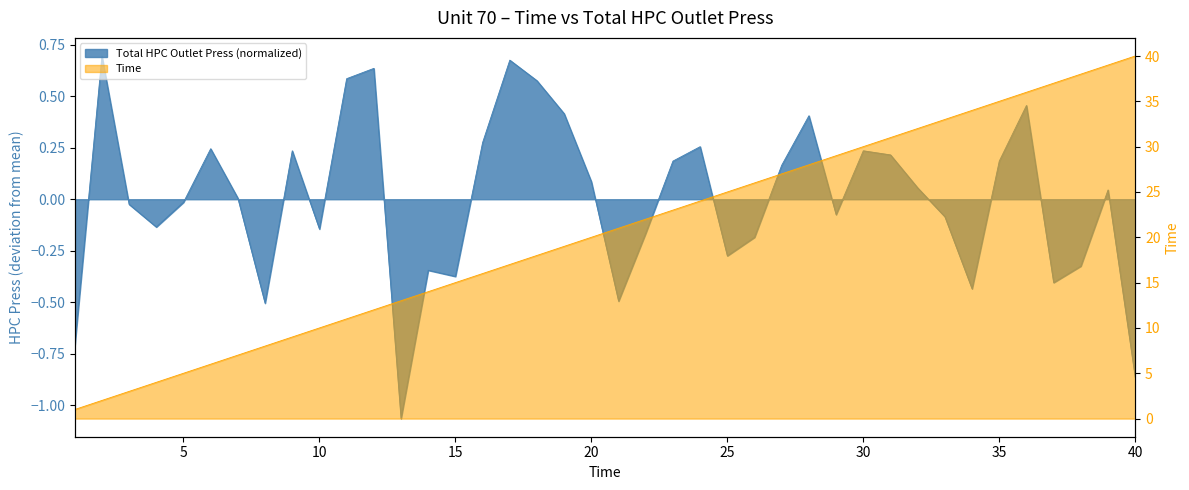

Reading left to right, extract all data points from this chart.

Total HPC Outlet Press: 1=-0.7	2=0.7	3=-0.0	4=-0.1	5=-0.0	6=0.2	7=0.0	8=-0.5	9=0.2	10=-0.1	11=0.6	12=0.6	13=-1.1	14=-0.3	15=-0.4	16=0.3	17=0.7	18=0.6	19=0.4	20=0.1	21=-0.5	22=-0.2	23=0.2	24=0.3	25=-0.3	26=-0.2	27=0.2	28=0.4	29=-0.1	30=0.2	31=0.2	32=0.1	33=-0.1	34=-0.4	35=0.2	36=0.5	37=-0.4	38=-0.3	39=0.0	40=-0.9
Time: 1=1.0	2=2.0	3=3.0	4=4.0	5=5.0	6=6.0	7=7.0	8=8.0	9=9.0	10=10.0	11=11.0	12=12.0	13=13.0	14=14.0	15=15.0	16=16.0	17=17.0	18=18.0	19=19.0	20=20.0	21=21.0	22=22.0	23=23.0	24=24.0	25=25.0	26=26.0	27=27.0	28=28.0	29=29.0	30=30.0	31=31.0	32=32.0	33=33.0	34=34.0	35=35.0	36=36.0	37=37.0	38=38.0	39=39.0	40=40.0